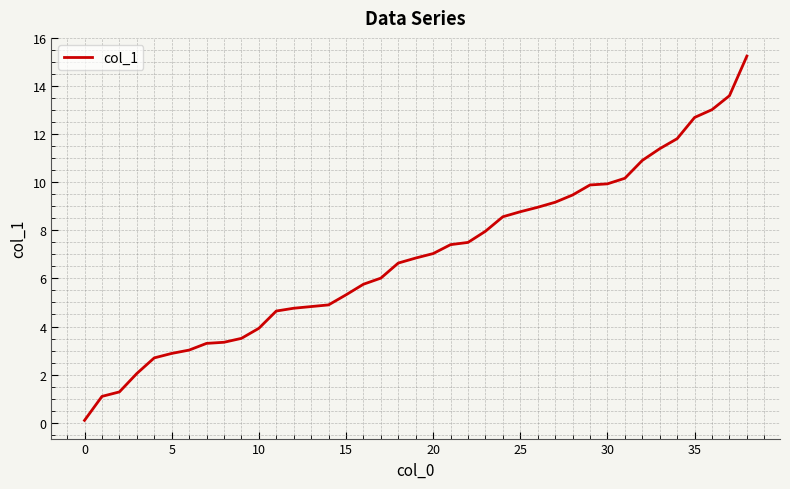

What is the difference between the maximum and minimum values?

15.2